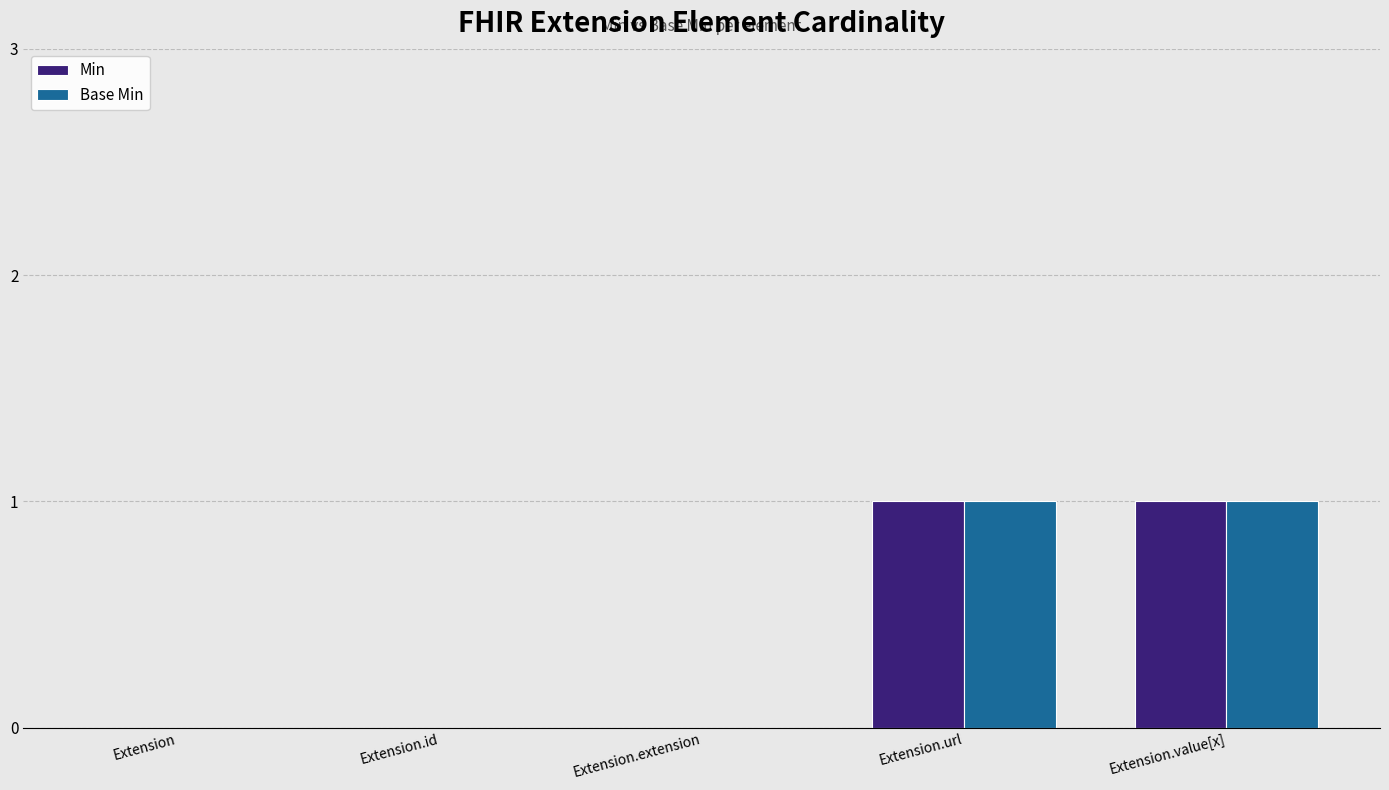

How many Base Min values are between 0 and 1?

5